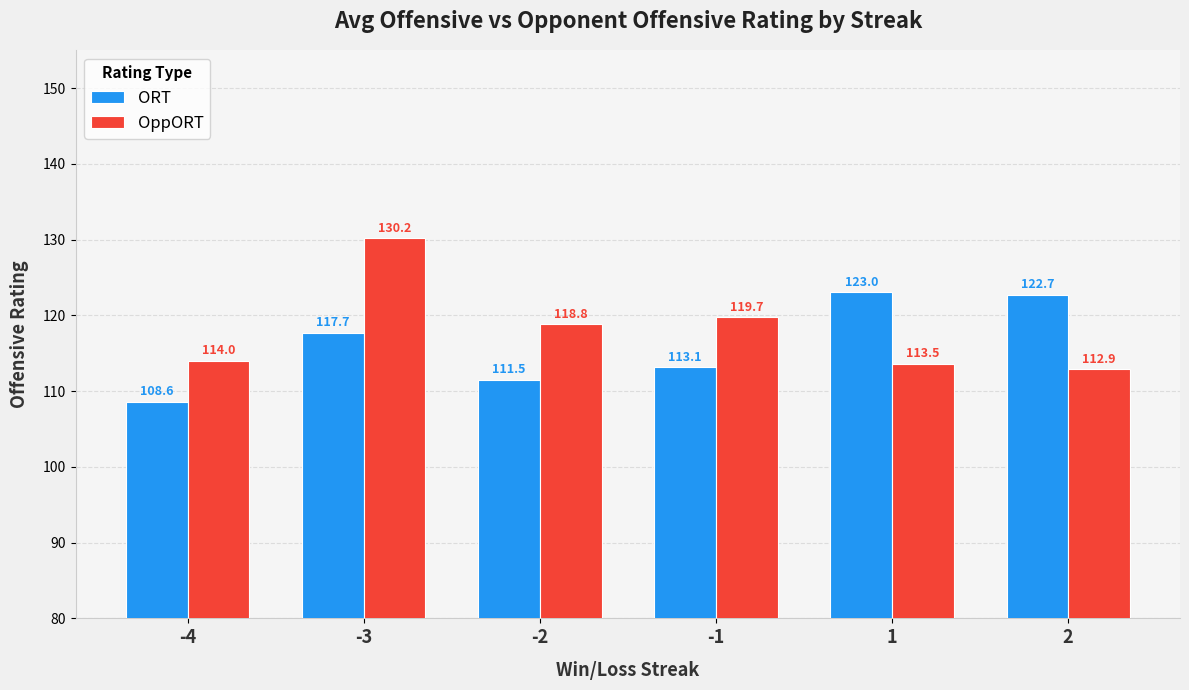

What is the average value of the OppORT series?

118.2